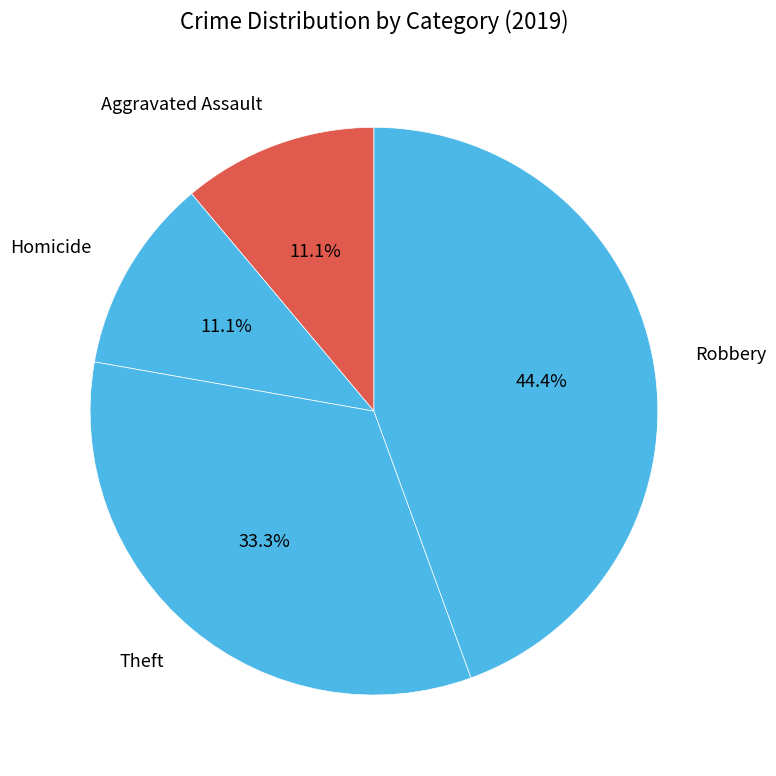

Which slice is the largest?

Robbery